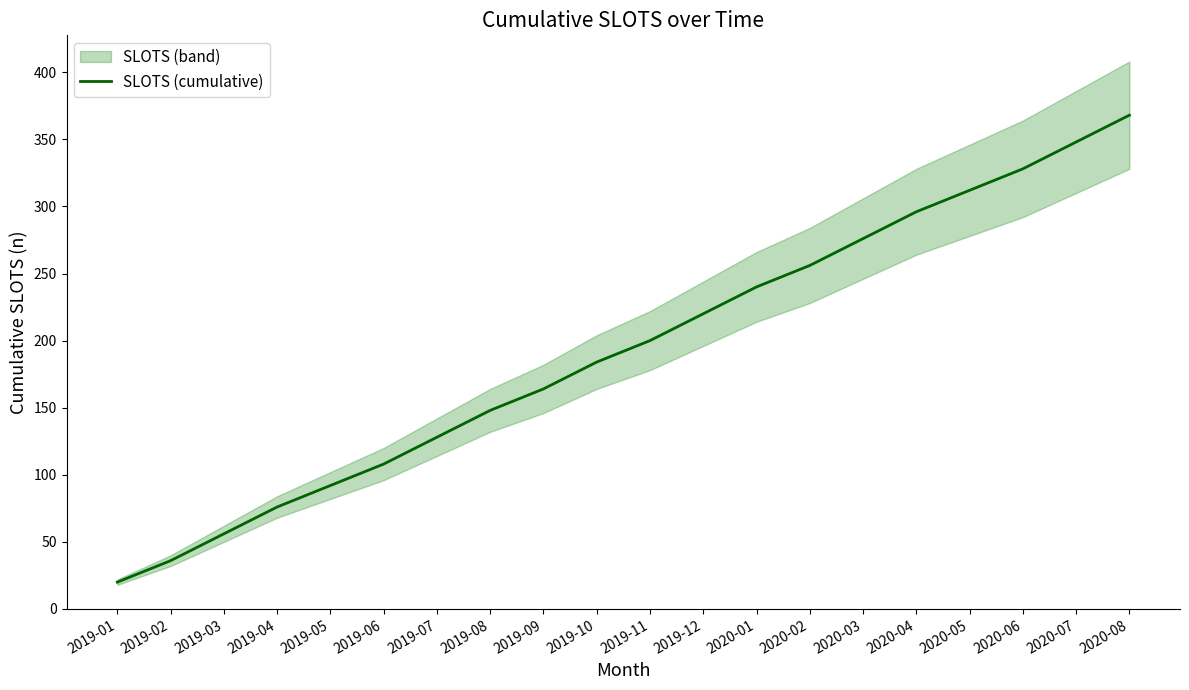

Rank the categories by value from lowest to highest.

2019-01, 2019-02, 2019-03, 2019-04, 2019-05, 2019-06, 2019-07, 2019-08, 2019-09, 2019-10, 2019-11, 2019-12, 2020-01, 2020-02, 2020-03, 2020-04, 2020-05, 2020-06, 2020-07, 2020-08